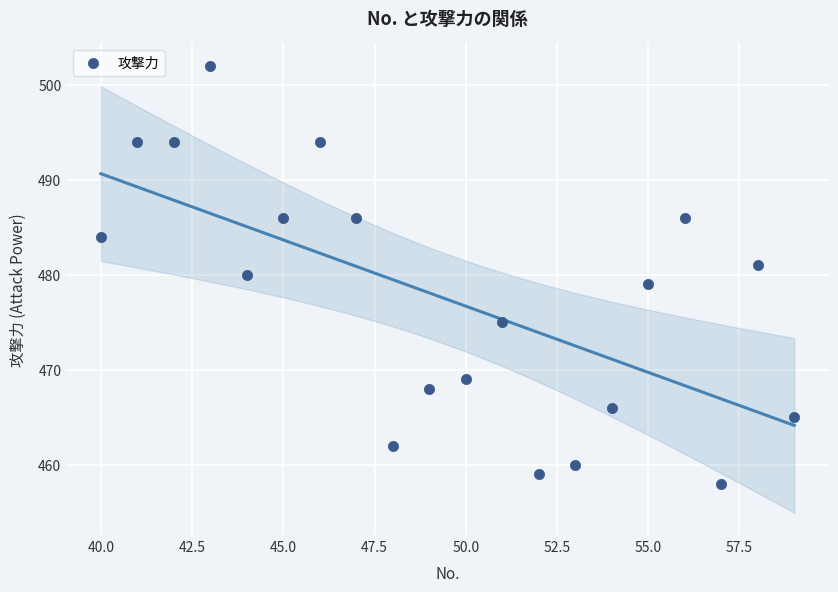

What is the range of Y values (max minus min)?

44